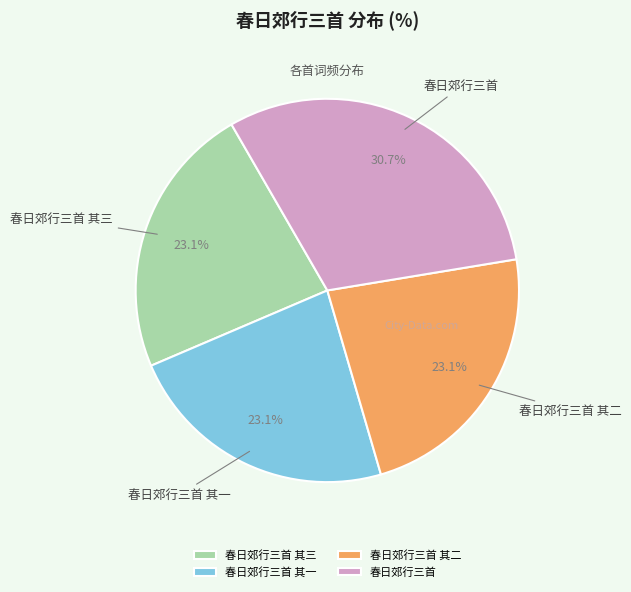

To the nearest percent, what is the average slice percentage?

25%